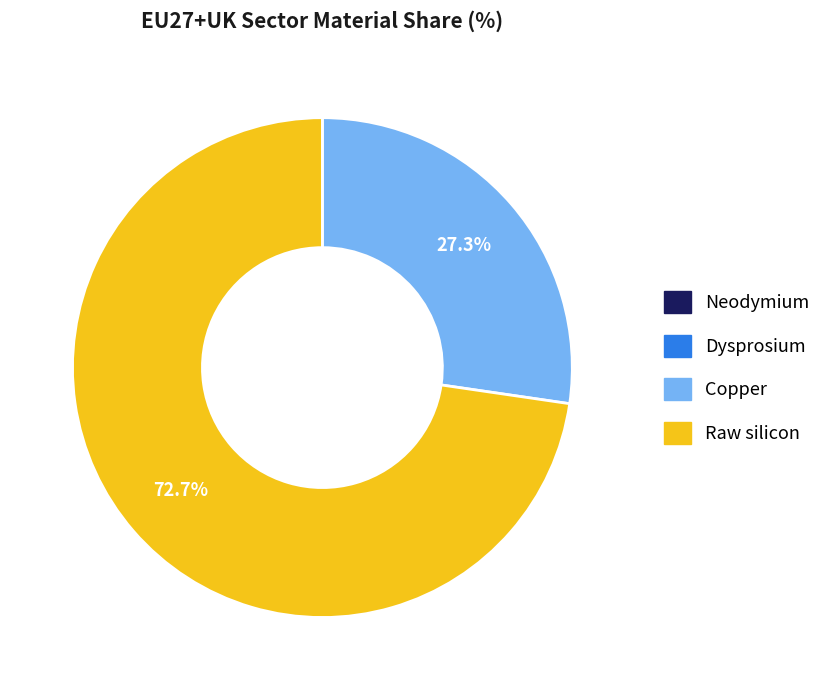

To the nearest percent, what is the difference between the largest and smallest slice percentages?

73%